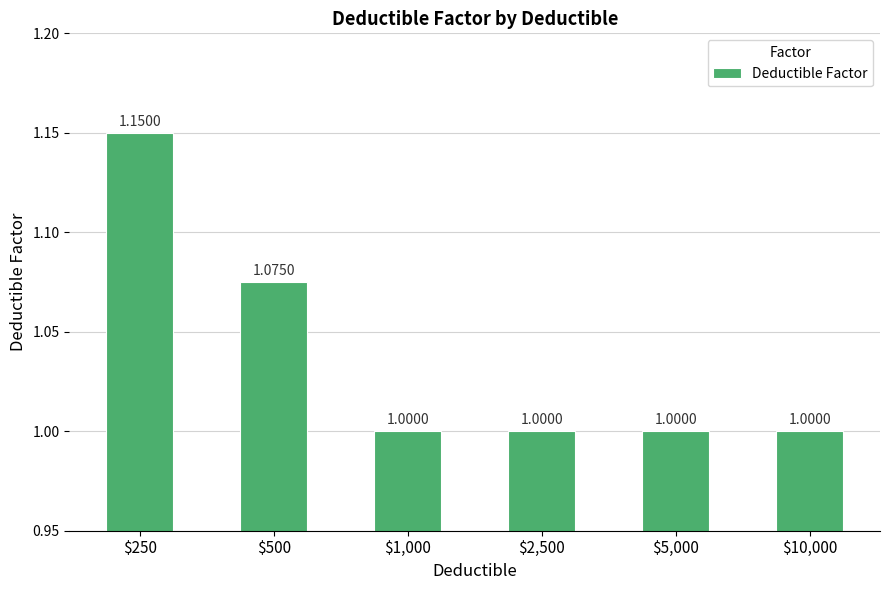

What position from the left is $5,000?

5